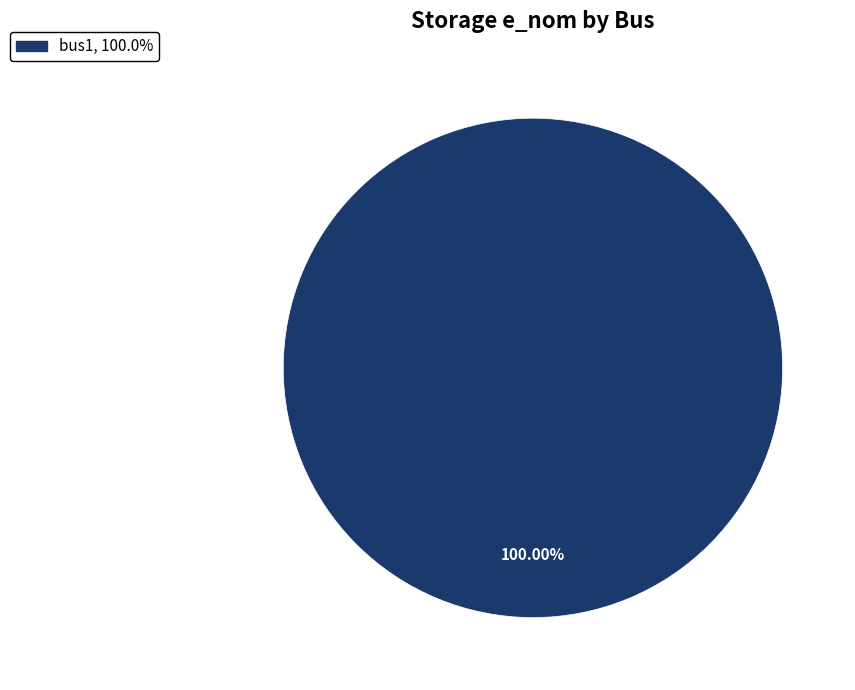

Is there a majority slice in this chart?

Yes